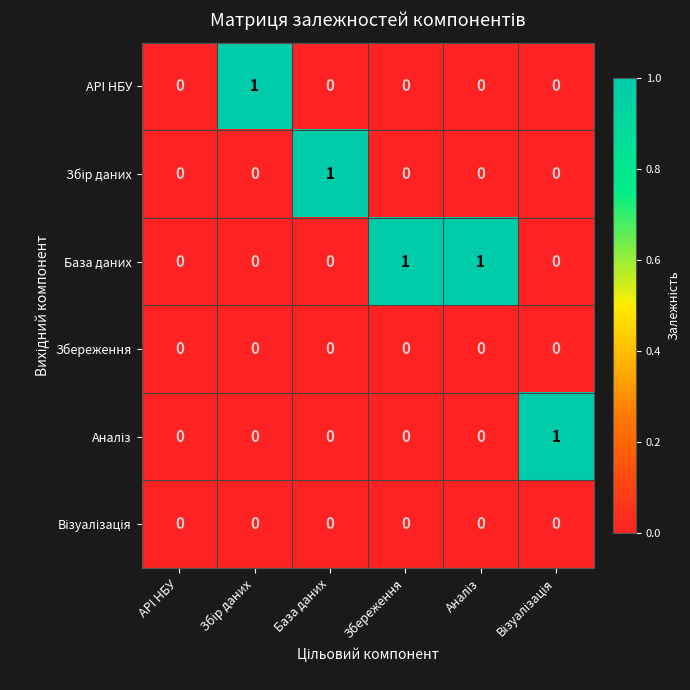

How many База даних values are between 0 and 1?

6